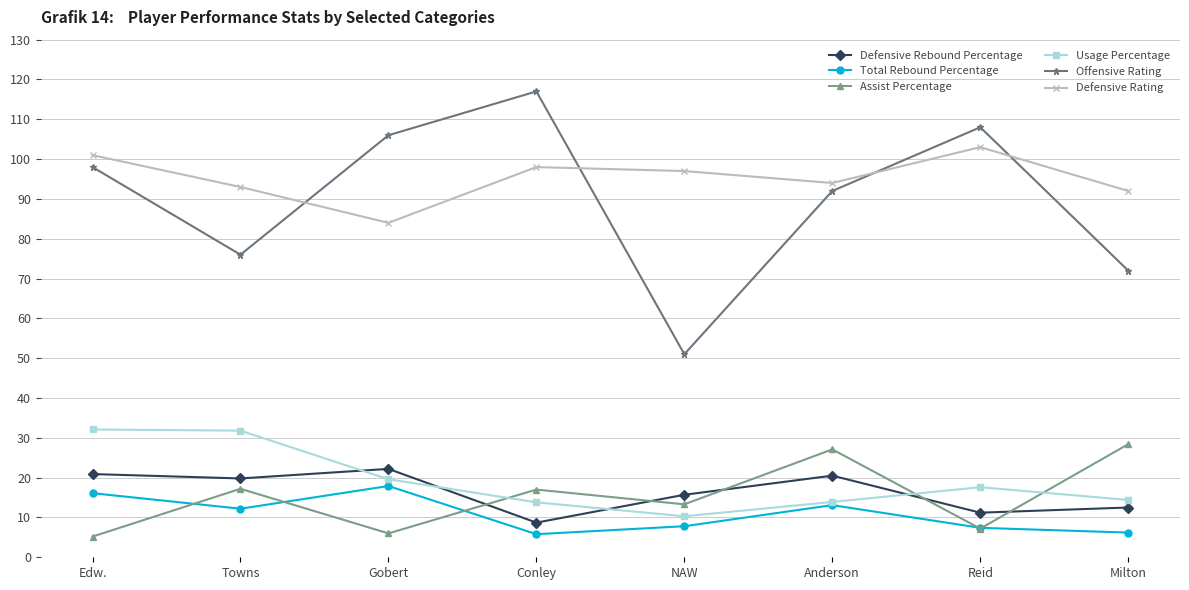

What is the label of the 8th point from the left?

Milton